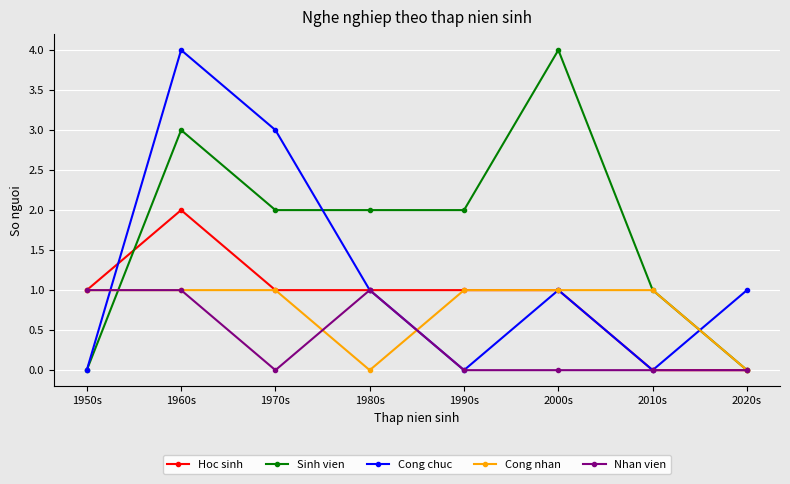

How many distinct data groups are displayed?

5